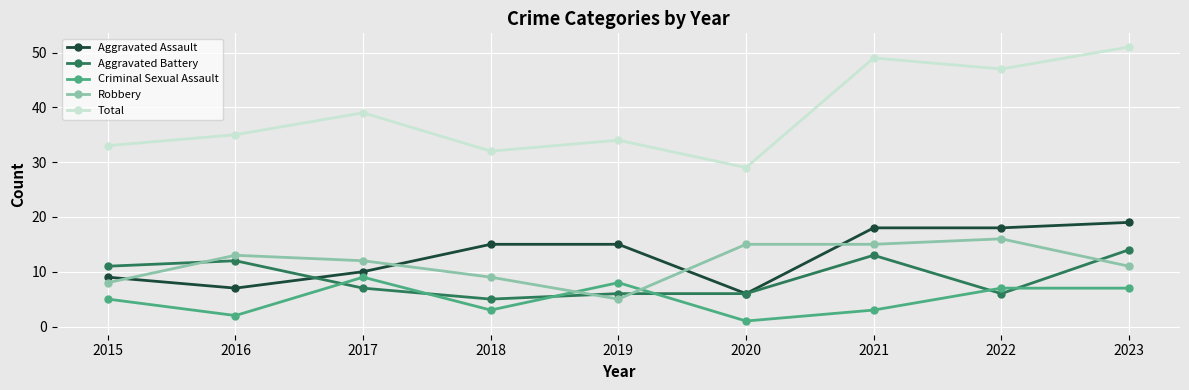

Where is the first local minimum for Aggravated Assault?

2016